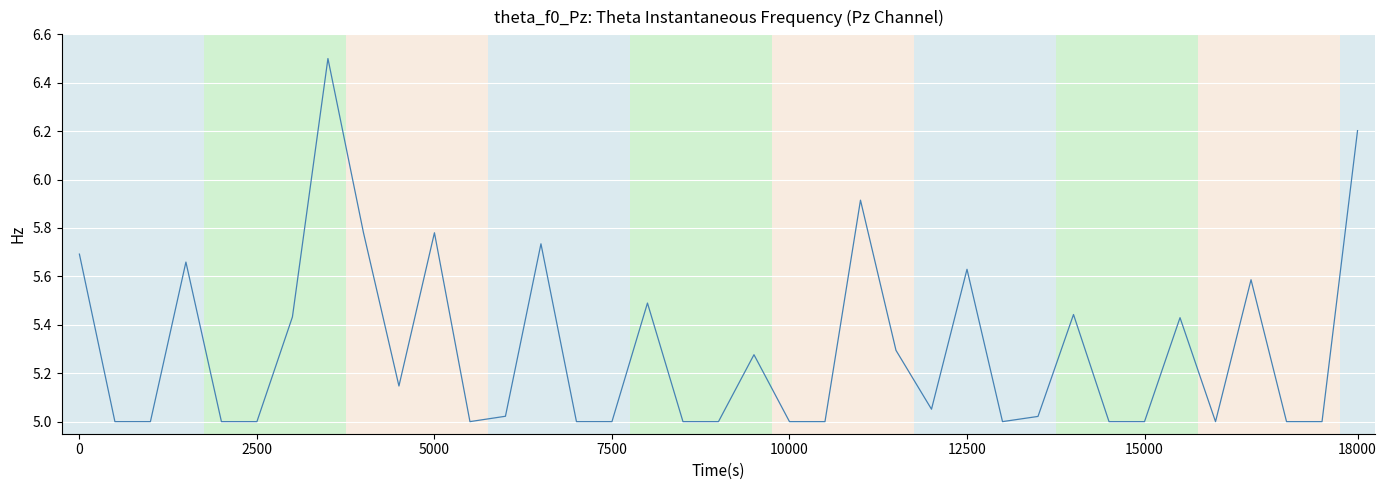

What is the greatest value displayed?

6.5